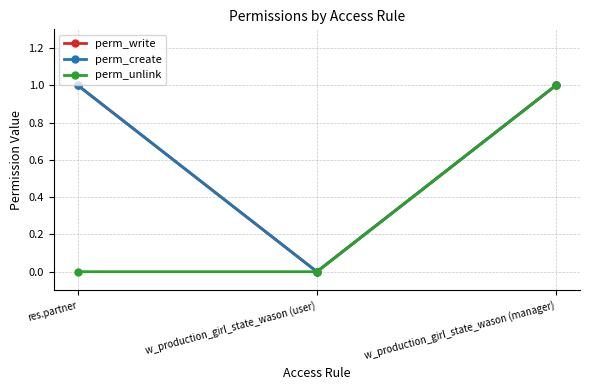

Is this an area chart (filled region under the line)?

No